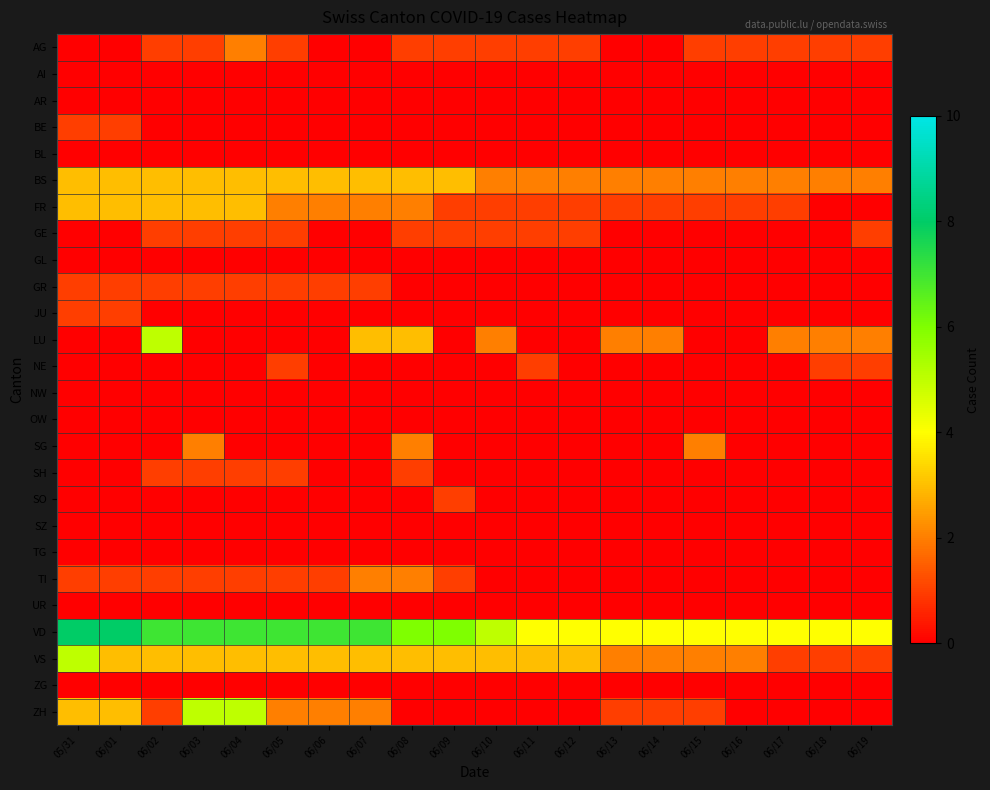

Which label corresponds to the smallest value in the chart?

05/31